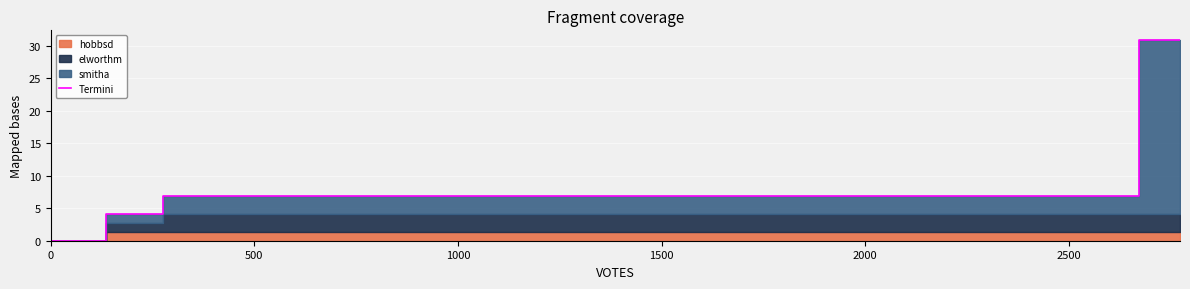

How many lines are shown in the chart?

1